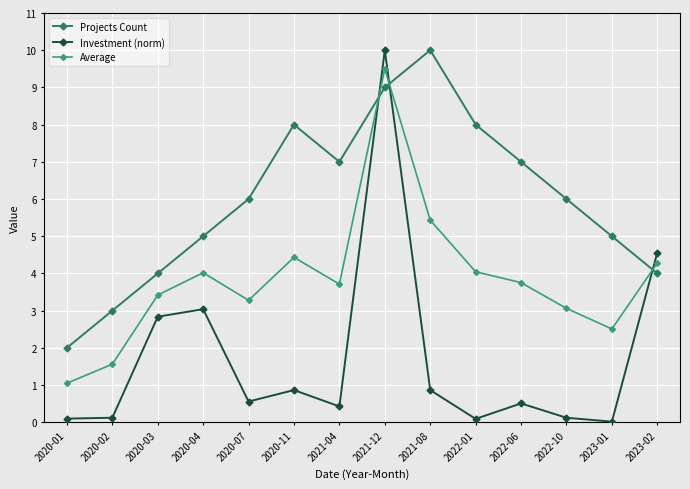

What is the minimum value for Average?

1.0